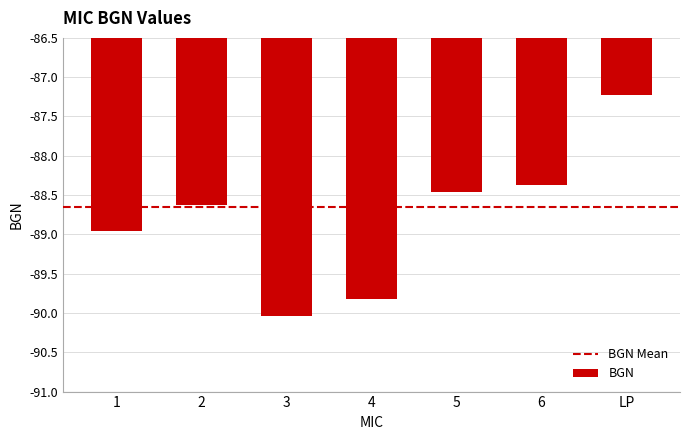

Is it true that the value at 1 is -89.0?

True